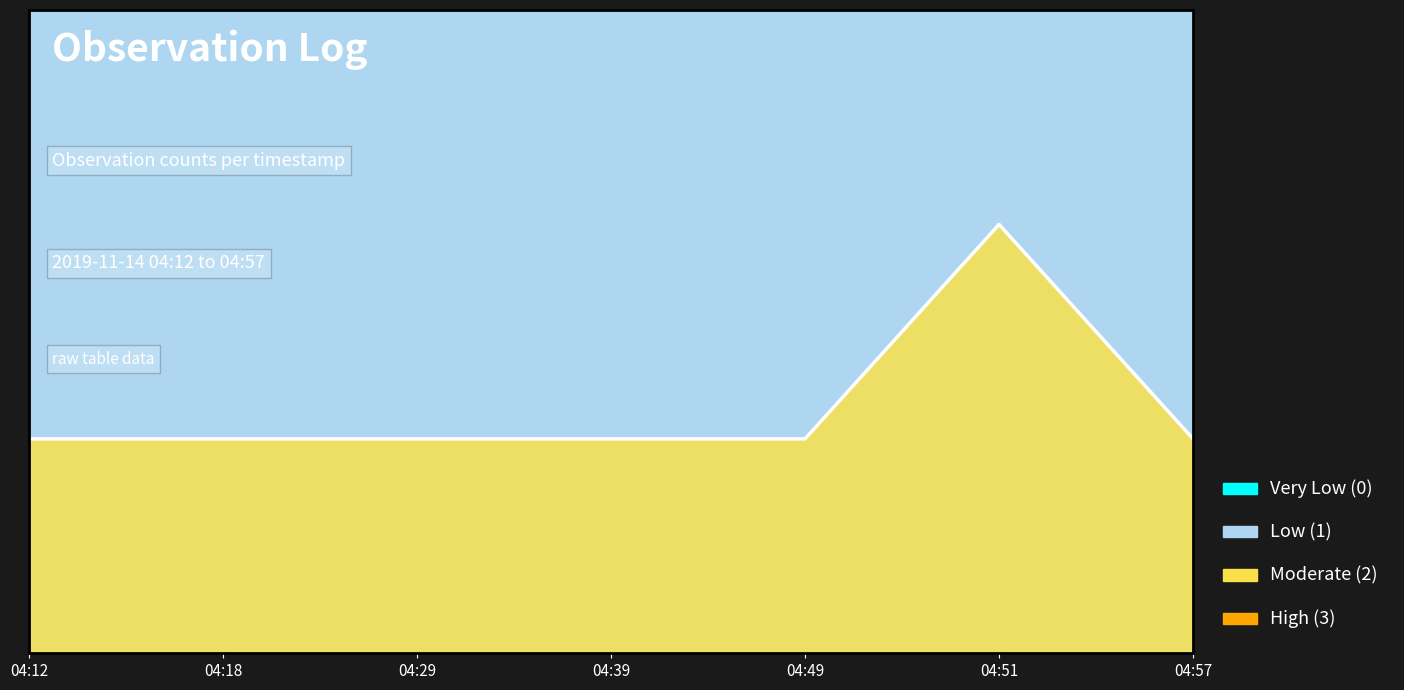

What is the maximum value shown in the chart?

2